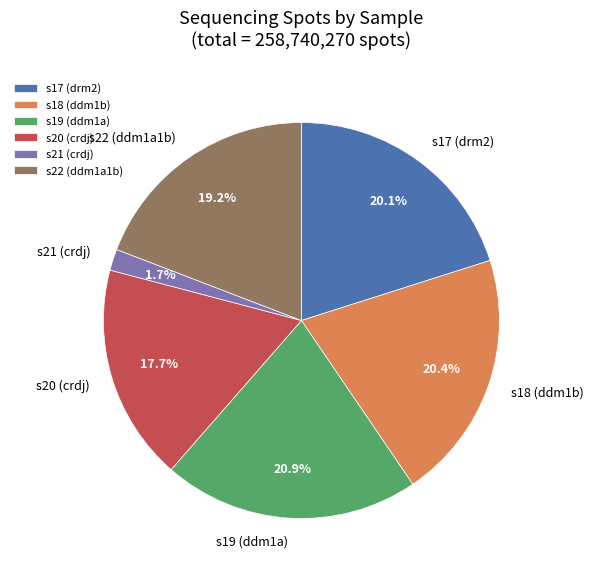

How many segments does this pie chart have?

6